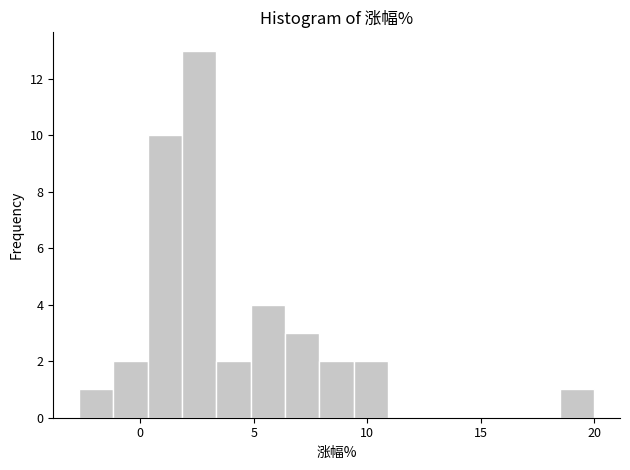

Read against the x-axis, roughly where is the centre of the tallest bar?

2.5